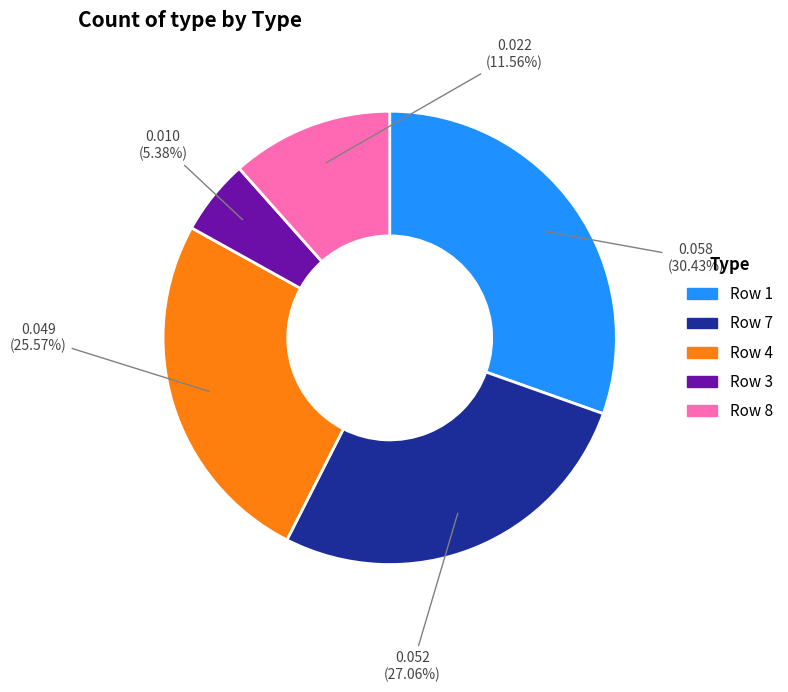

What is the largest slice in the pie chart?

Row 1